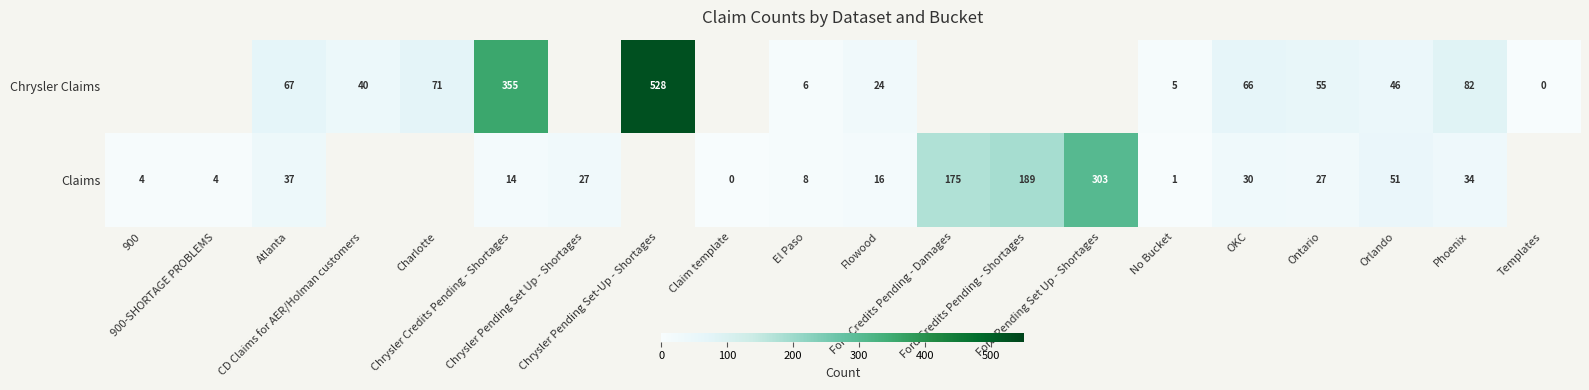

Between CD Claims for AER/Holman customers and Templates, which is larger?

CD Claims for AER/Holman customers